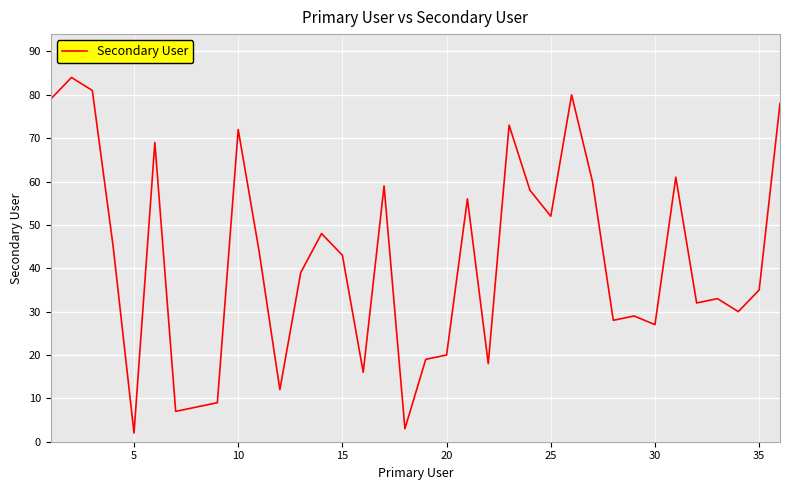

What is the difference between the maximum and minimum values?

82